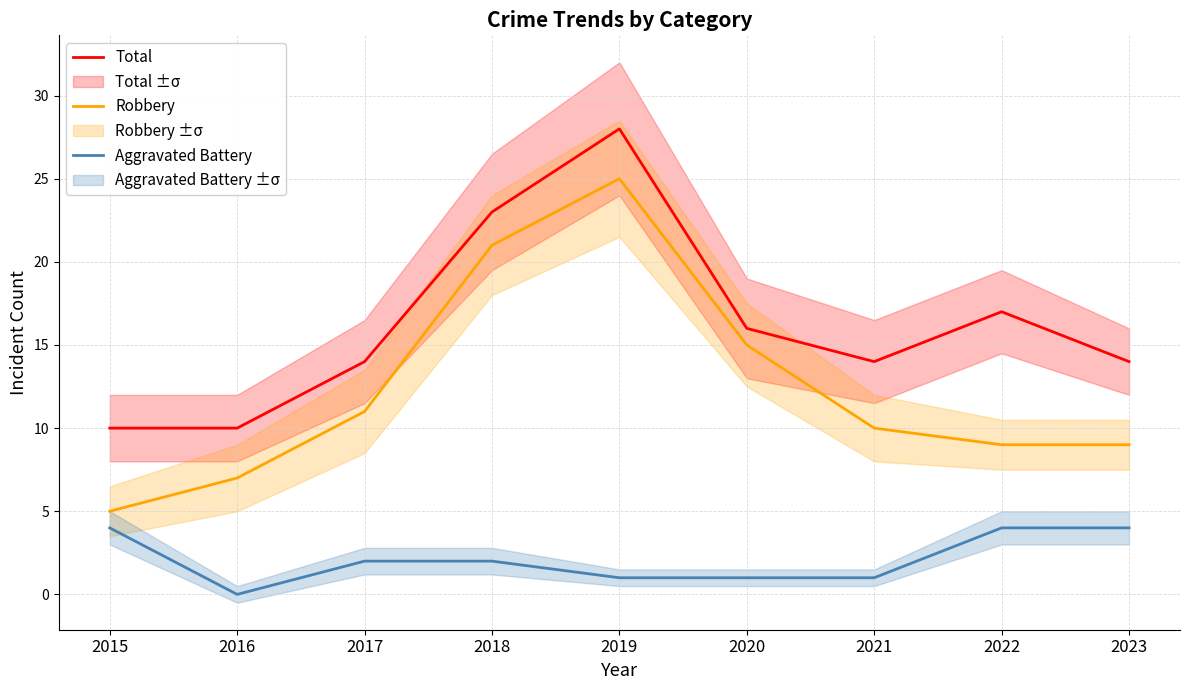

True or false: Aggravated Battery and Total cross at least once.

False